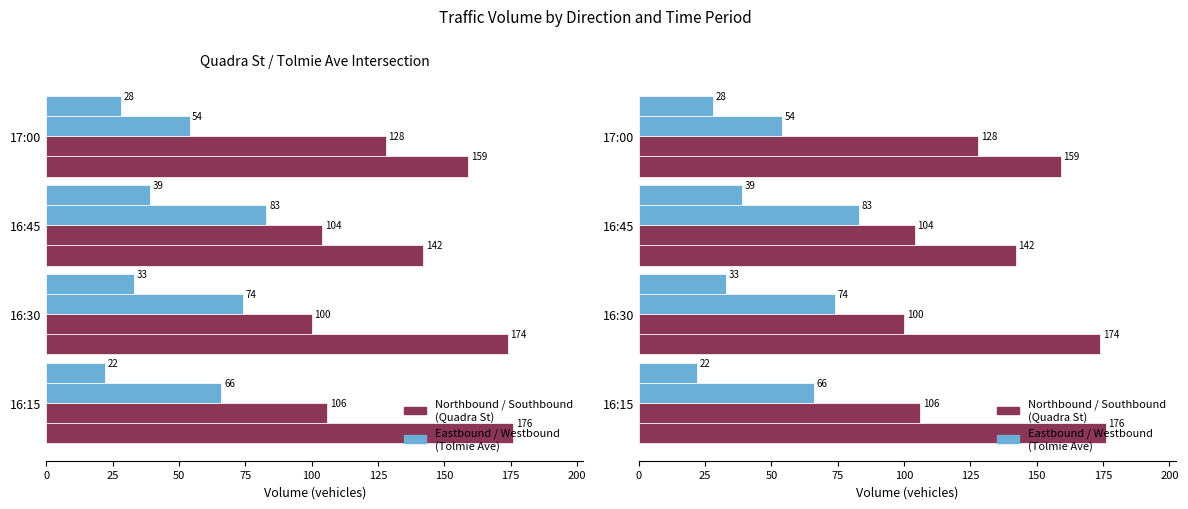

What is the average value of the Eastbound App Total series?

69